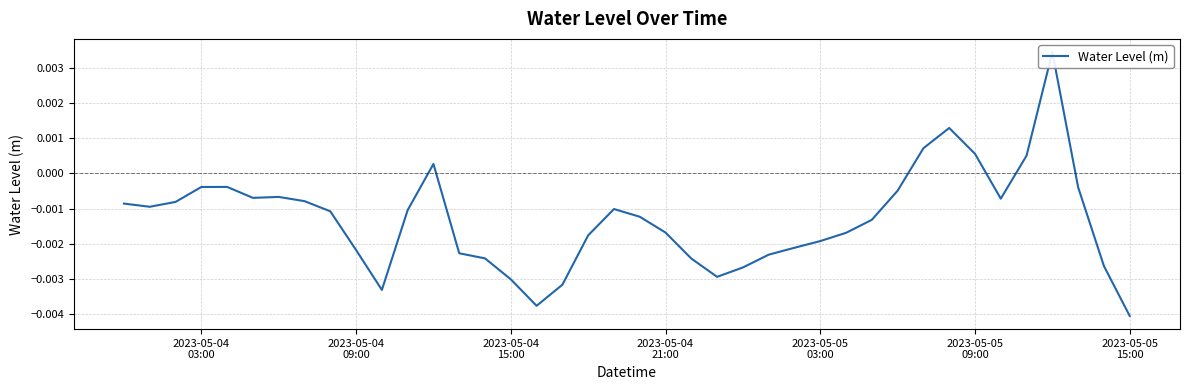

The value at 2023-05-04
03:00 is -0.0. True or false?

True